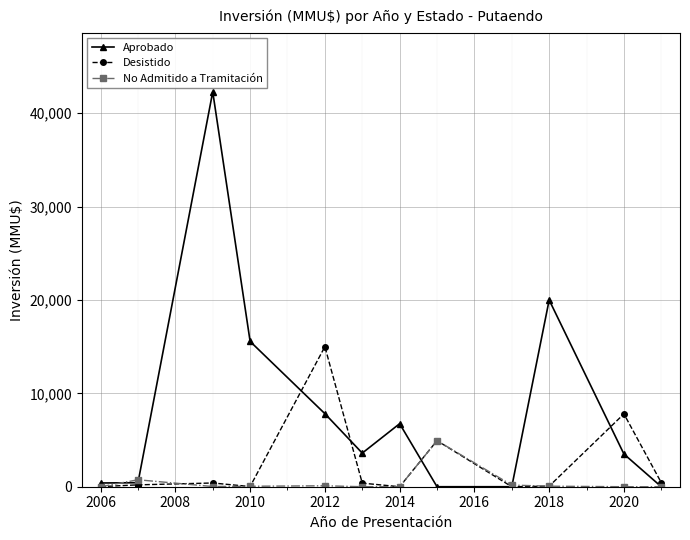

What is the greatest value displayed?

42294